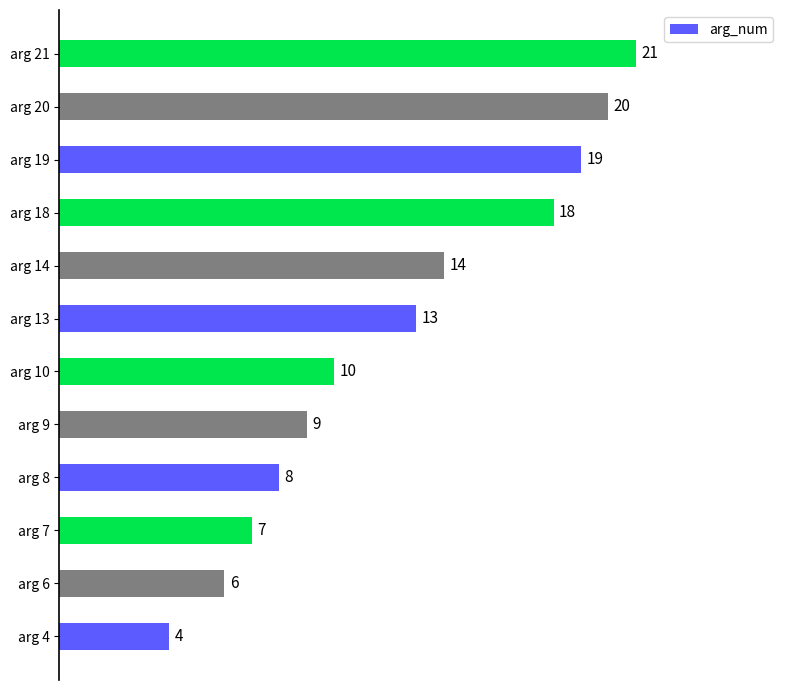

What is the sum of all values?

149